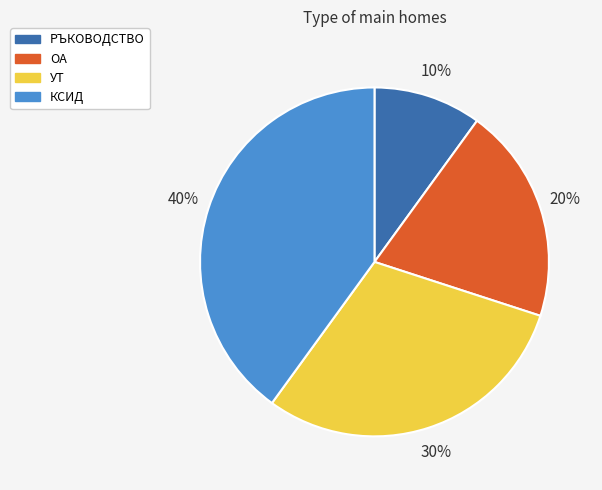

Does РЪКОВОДСТВО represent more than half of the total?

No